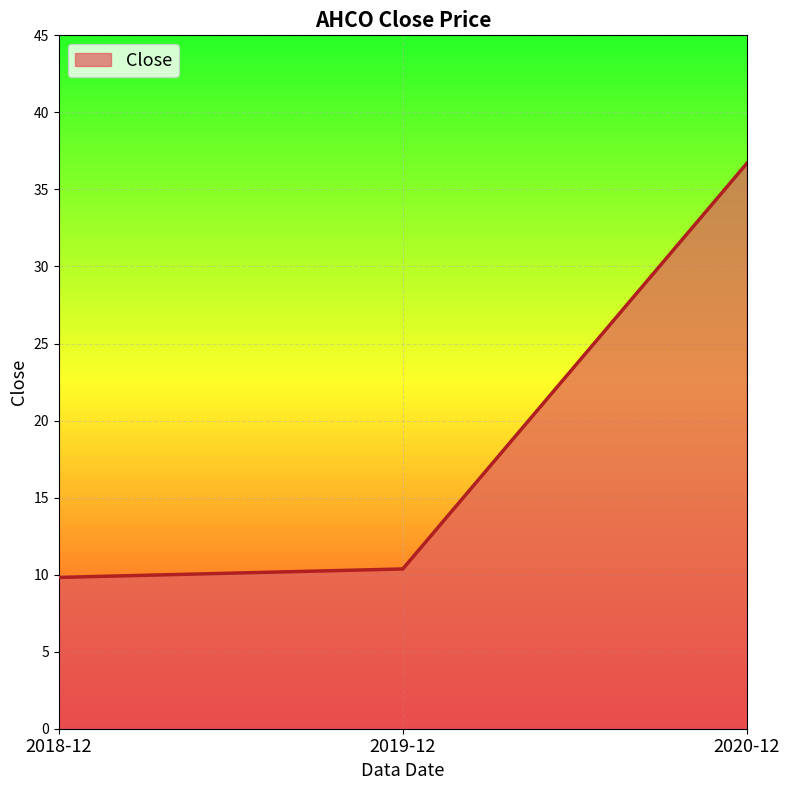

How many lines are shown in the chart?

1